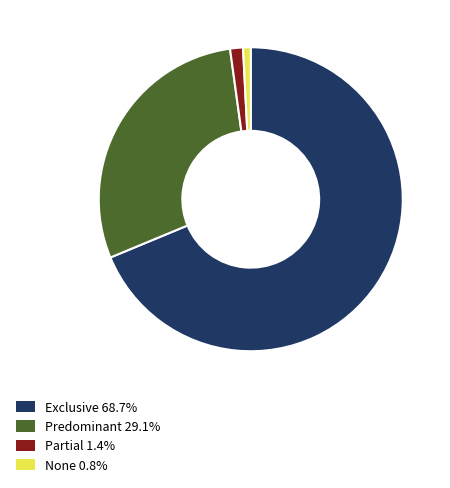

True or false: Predominant accounts for 15% of the total.

False